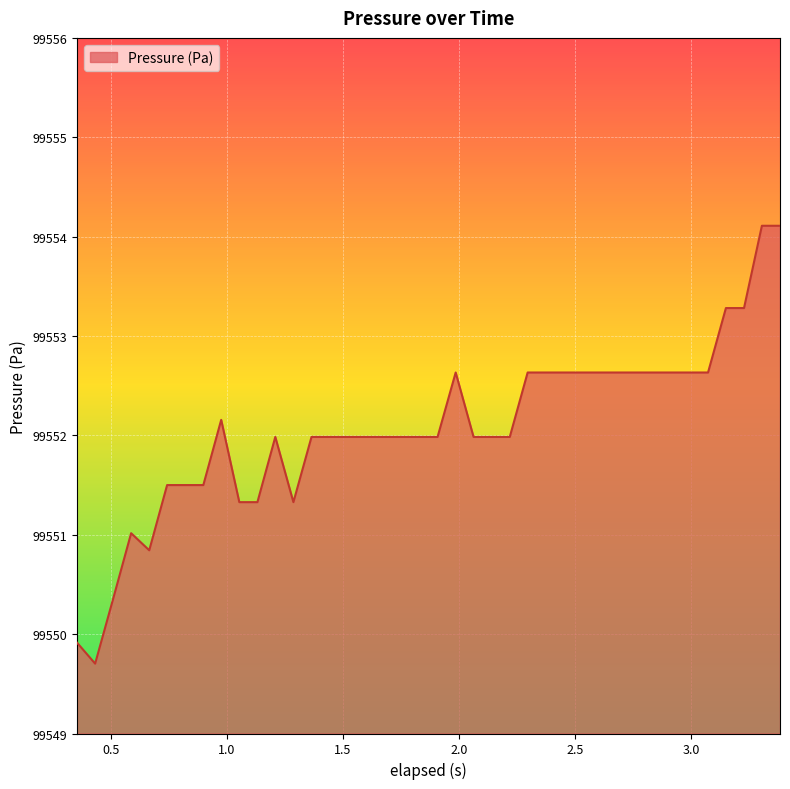

What is the maximum value shown in the chart?

99554.1